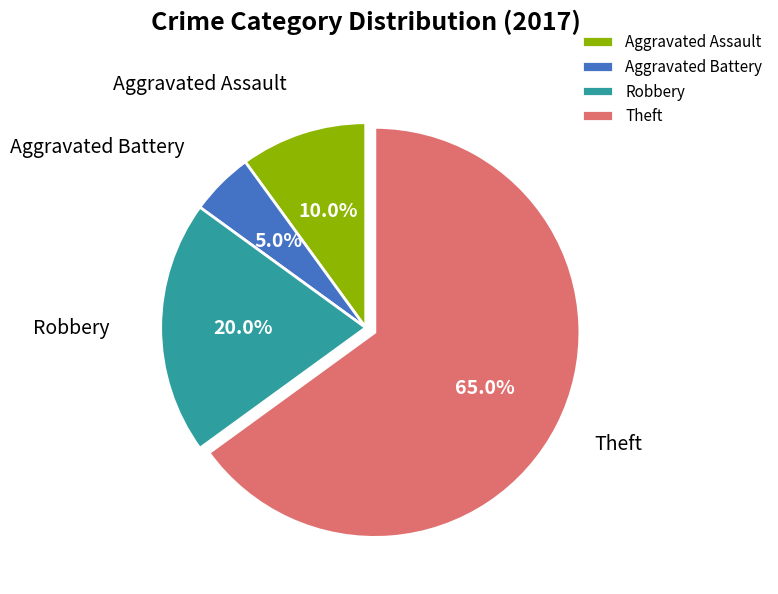

What portion of the pie excludes Robbery?

80.0%